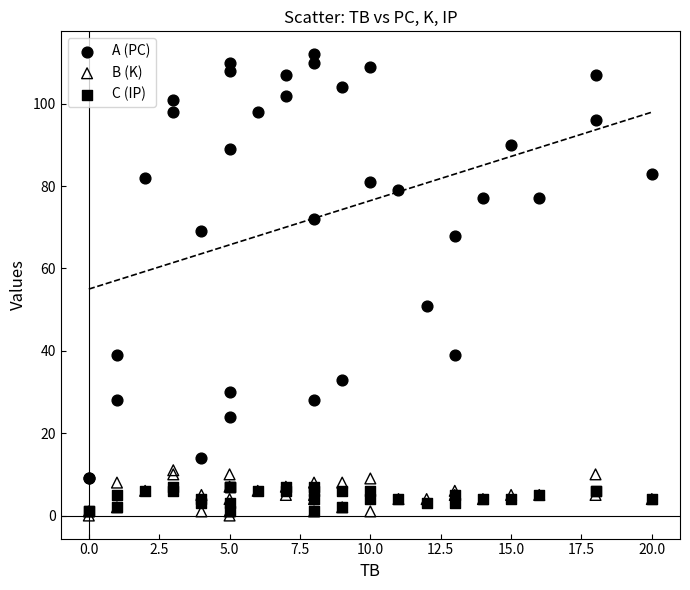

Across all series, what Y value is closest to 56?

51